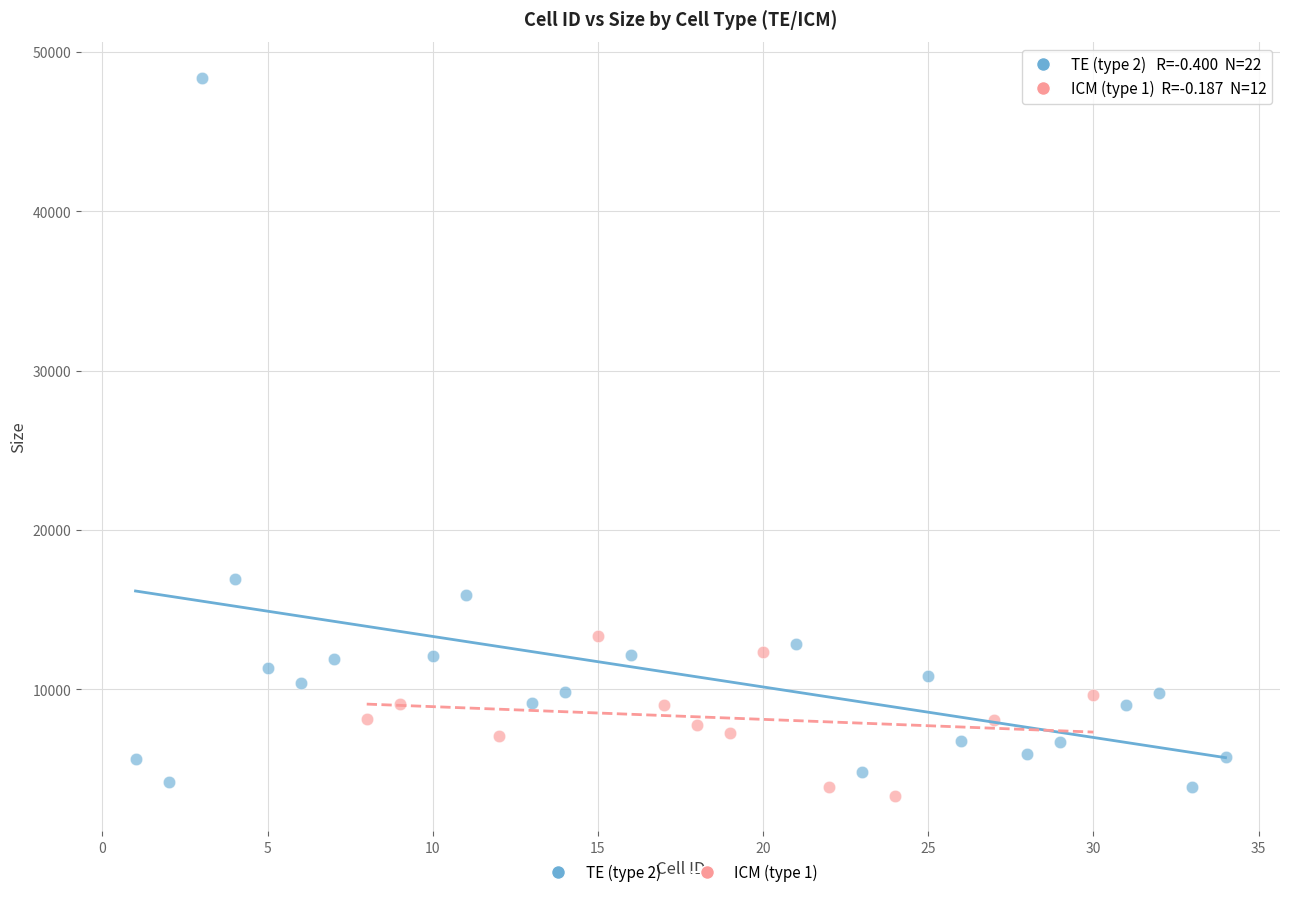

Which series has the widest spread of Y values?

TE (type 2)